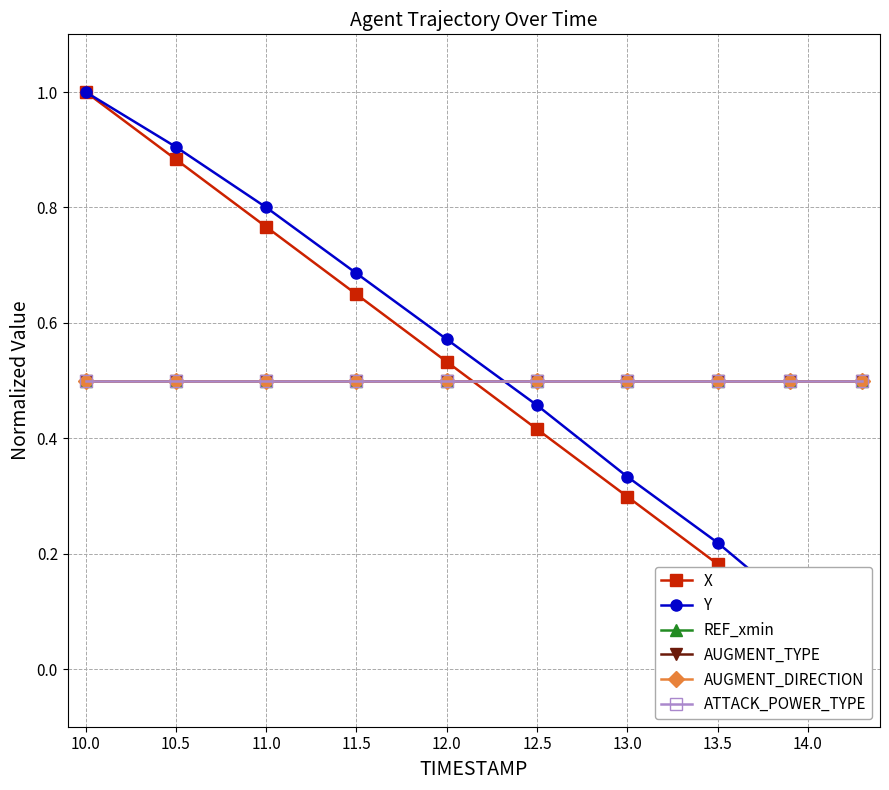

What is the highest value of the AUGMENT_TYPE series?

0.5